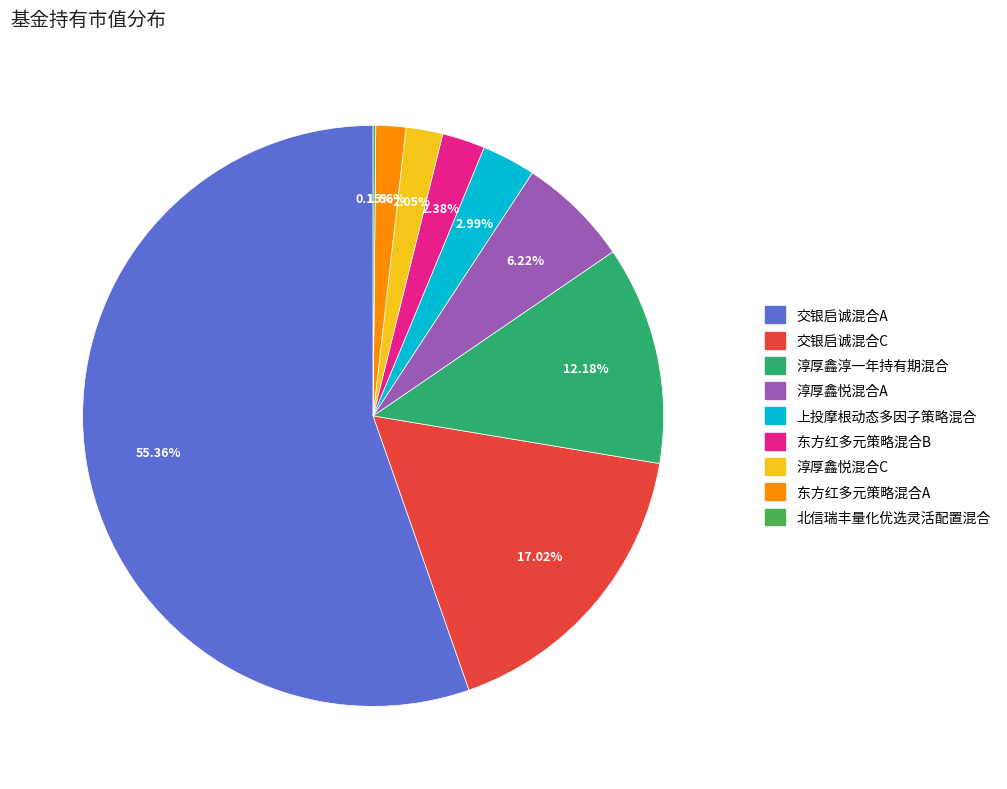

Which has a higher value, 上投摩根动态多因子策略混合 or 东方红多元策略混合A?

上投摩根动态多因子策略混合